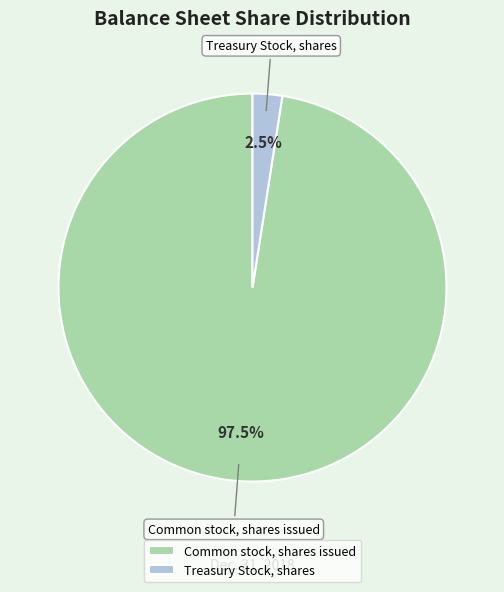

Between Common stock, shares issued and Treasury Stock, shares, which is larger?

Common stock, shares issued